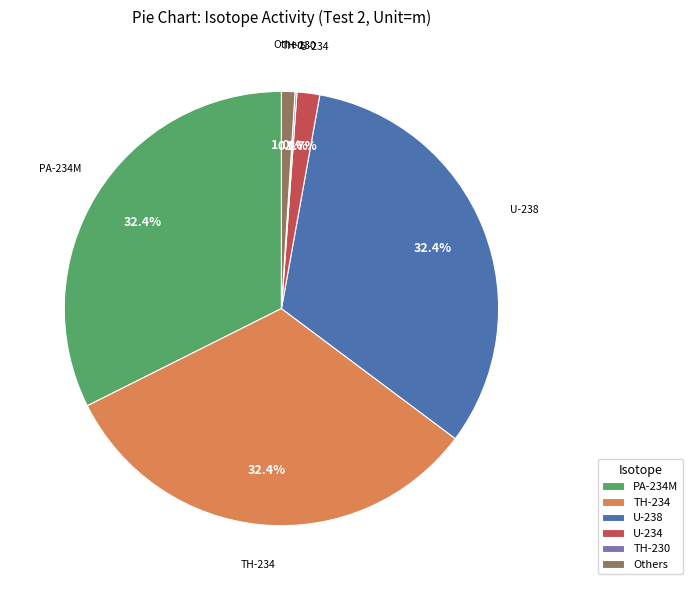

What percentage do TH-234 and U-238 together represent?

64.8%